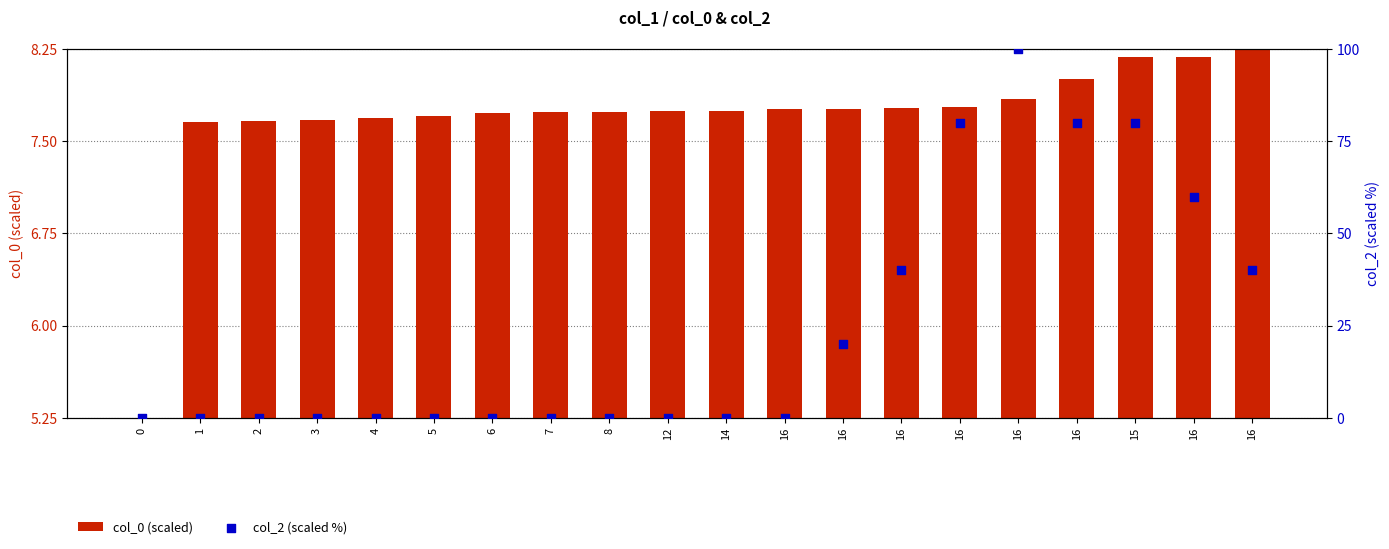

What is the total value across all series at 1?

7.7